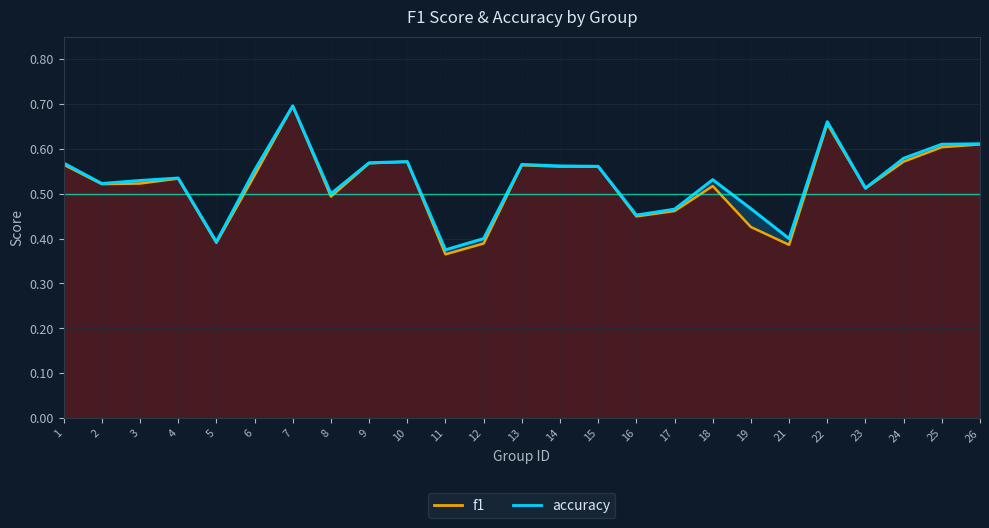

At which category does accuracy reach its first local peak?

4